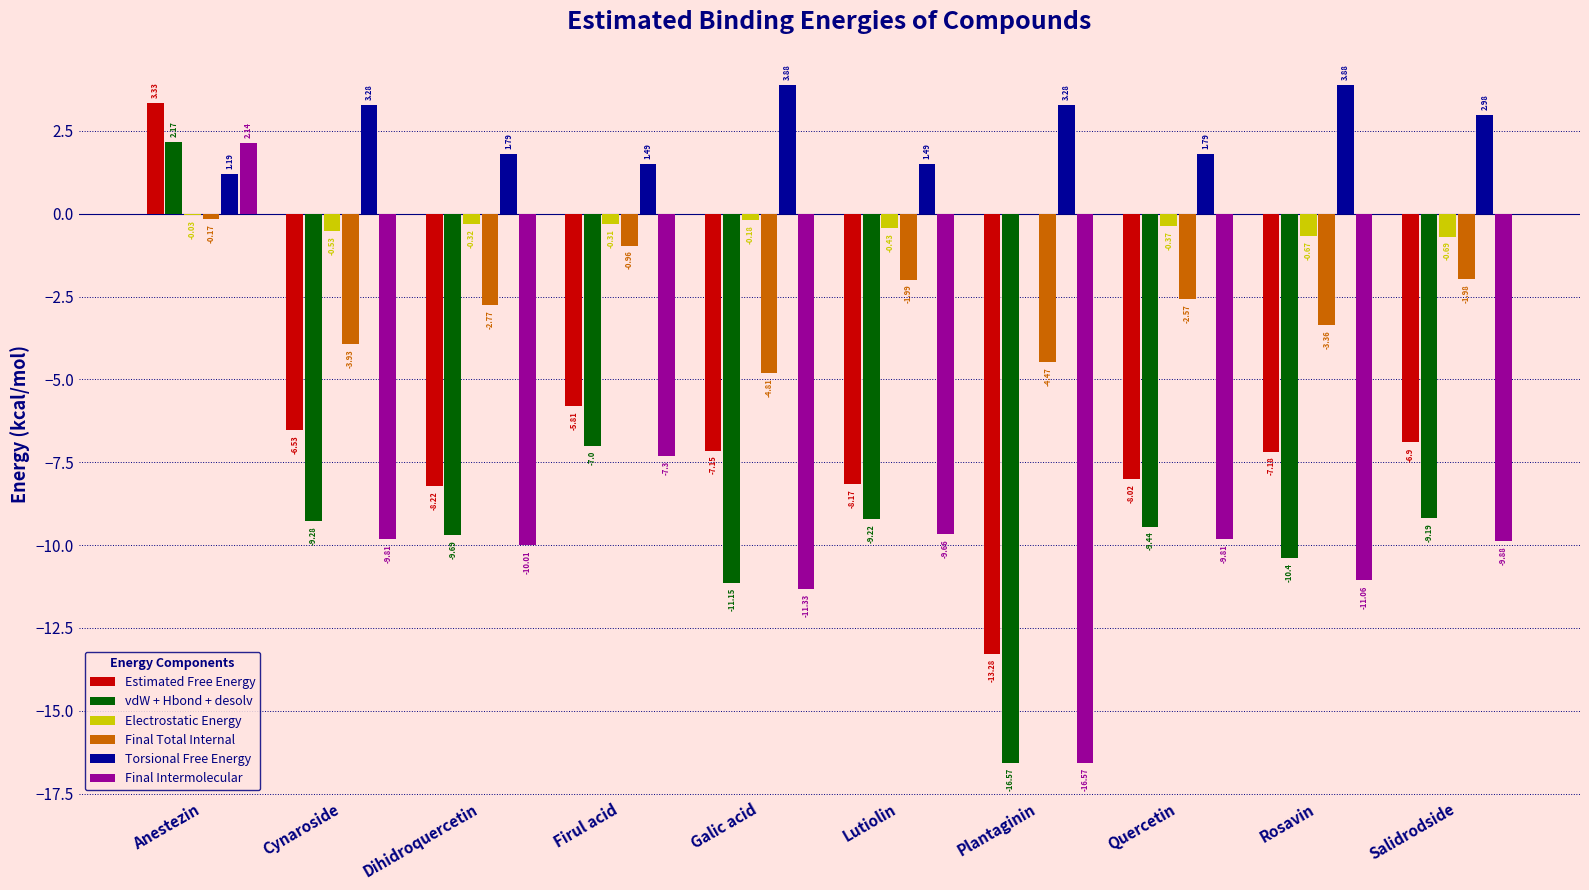

What is the total value across all series at Lutiolin?

-28.0